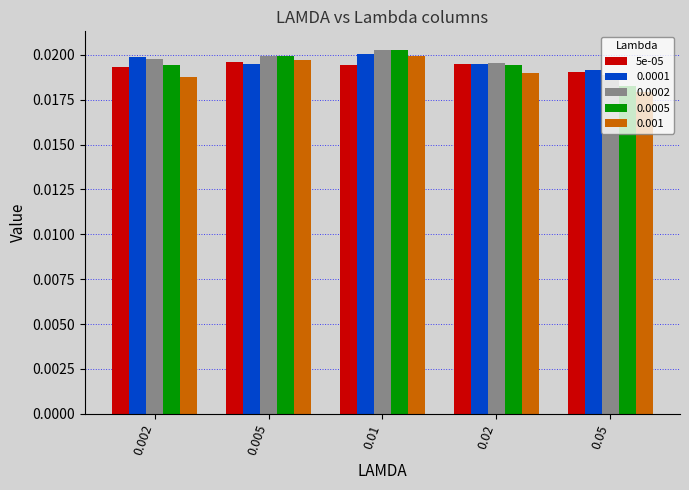

At which label is 0.0002 closest to 0?

0.05